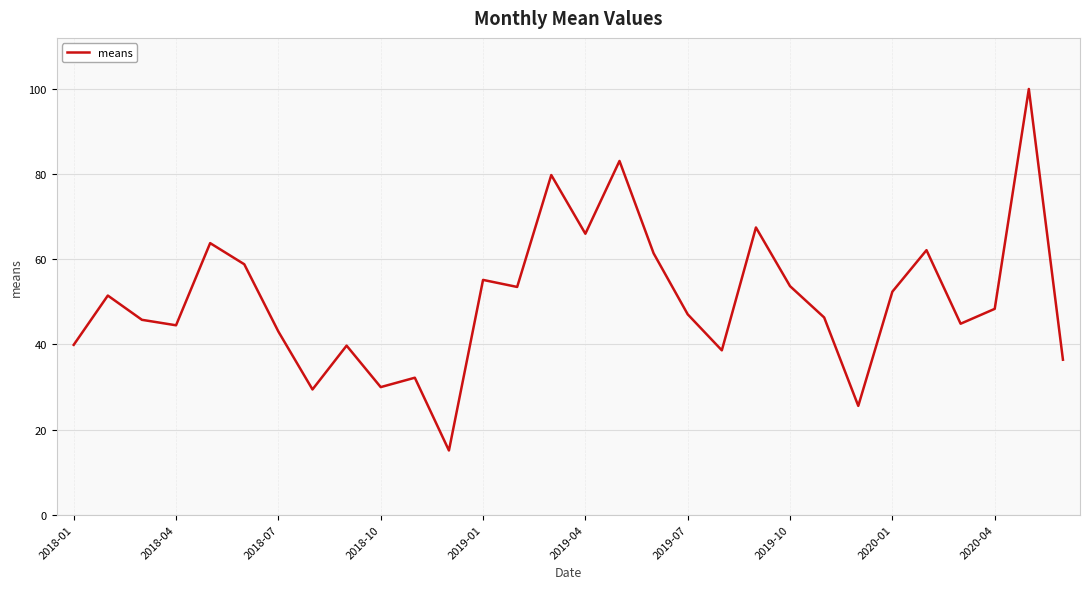

What is the smallest value displayed?

15.1